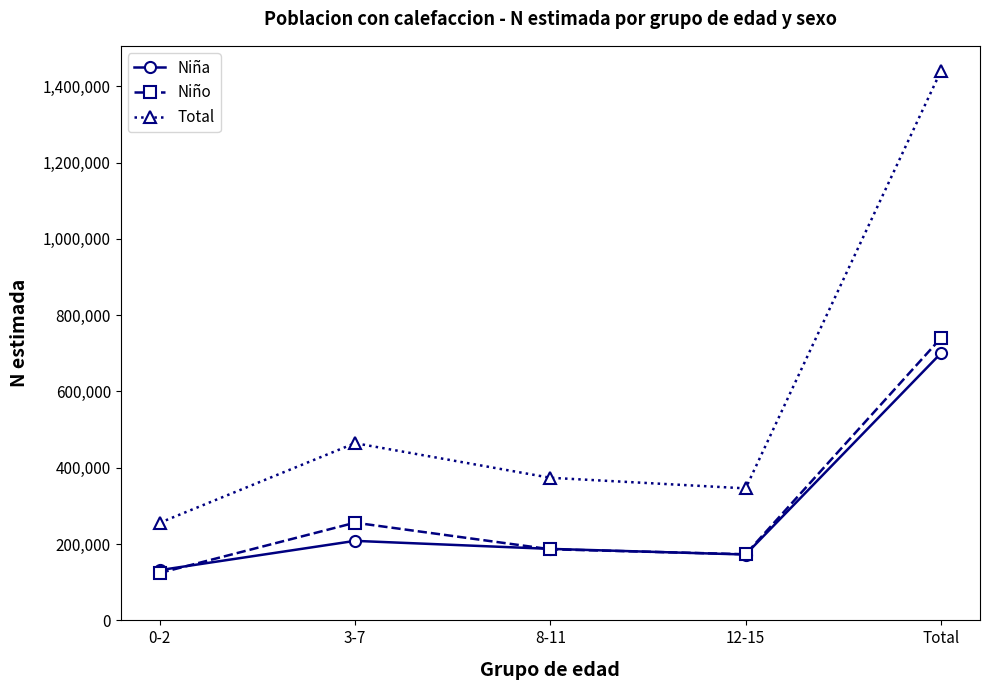

The value of Niña at 0-2 is 36125. True or false?

False